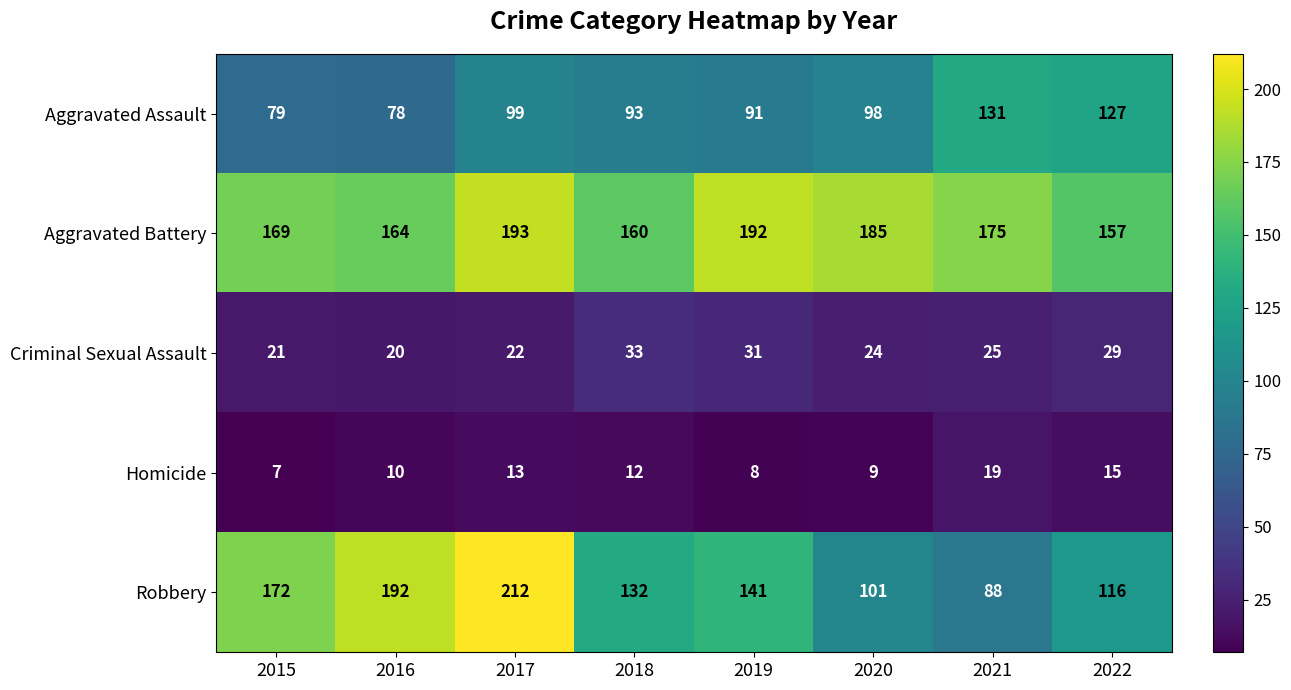

At which category is the sum across all series the highest?

2017